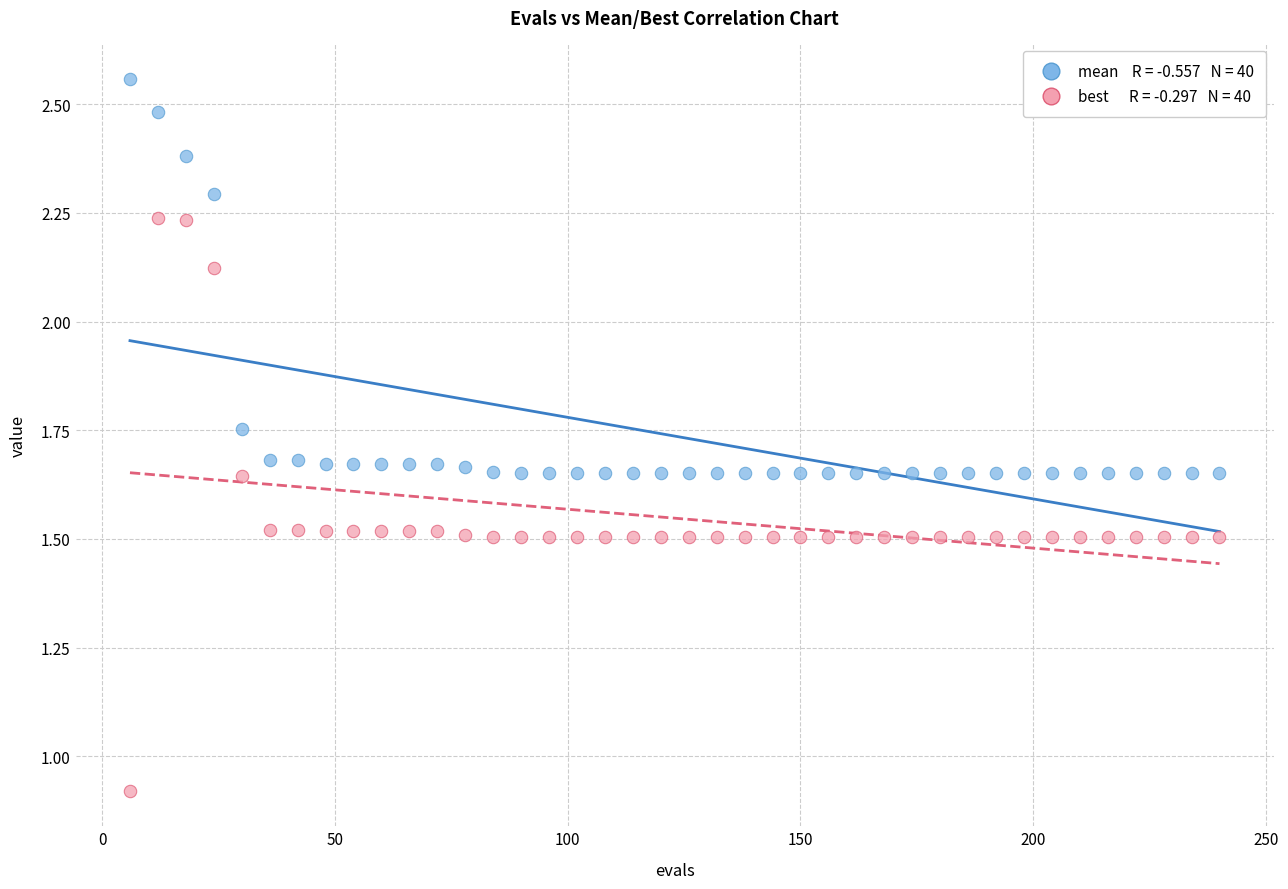

Across all data points, what is the range of X values (max minus min)?

234.0